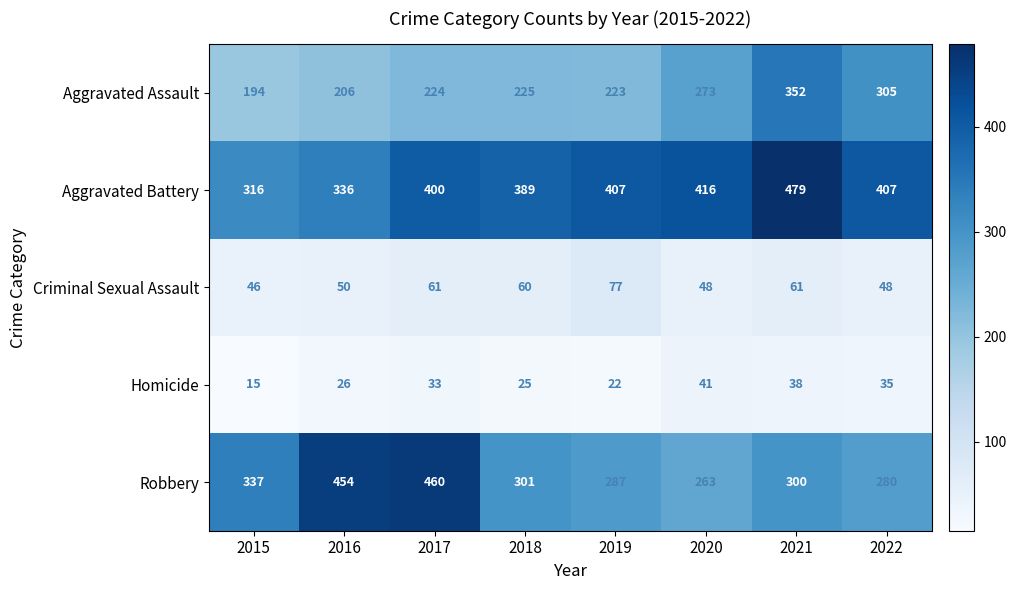

At how many categories does at least one series exceed 117?

8